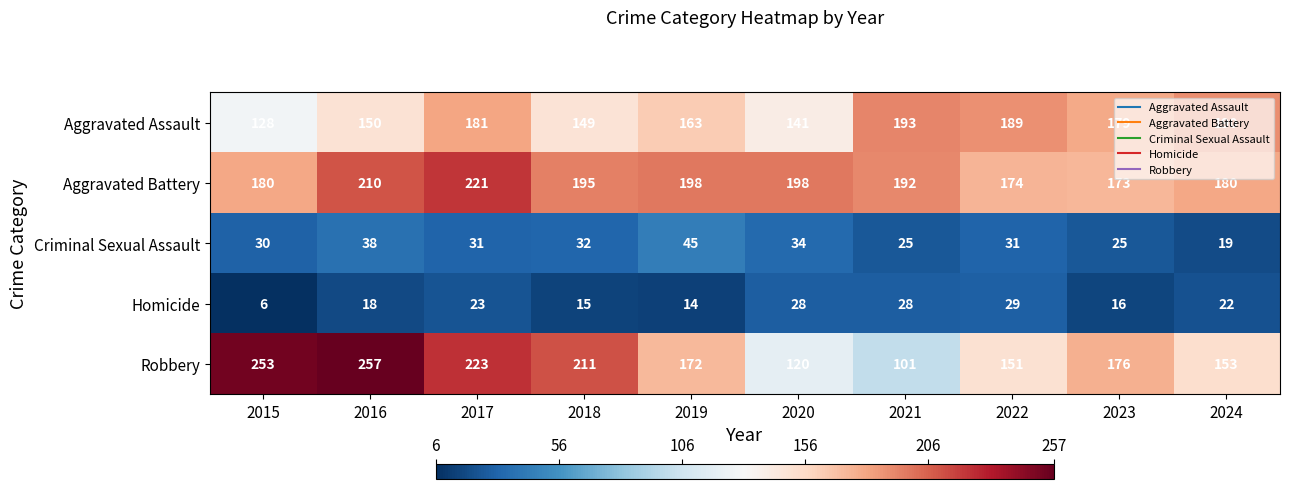

True or false: Robbery has a value of 309 at 2018.

False